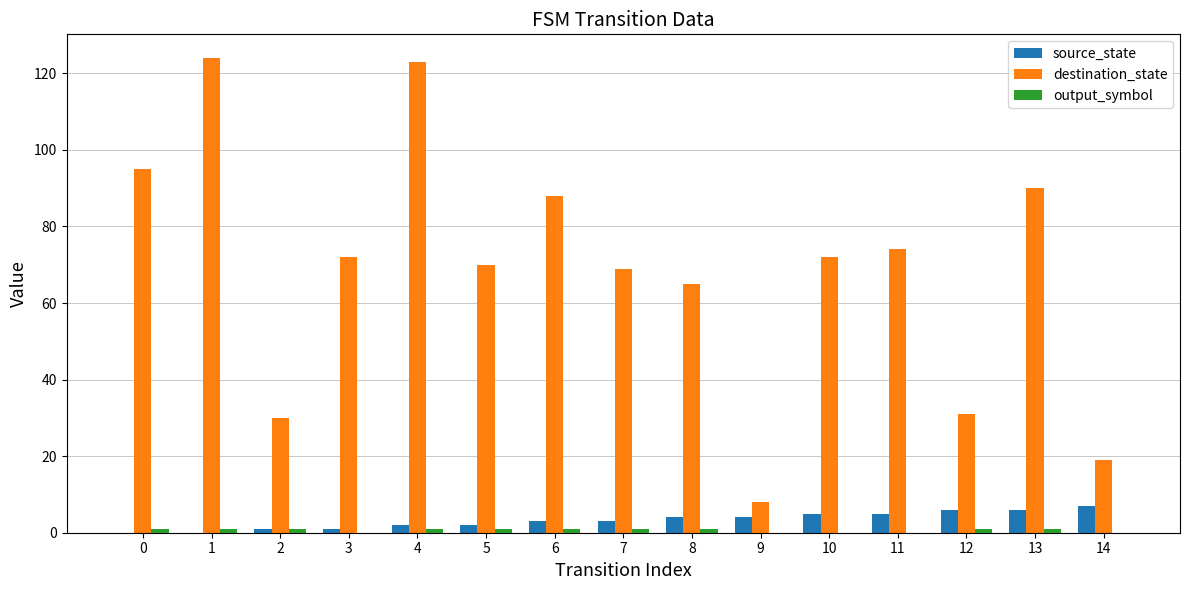

What is the sum of all source_state values?

49